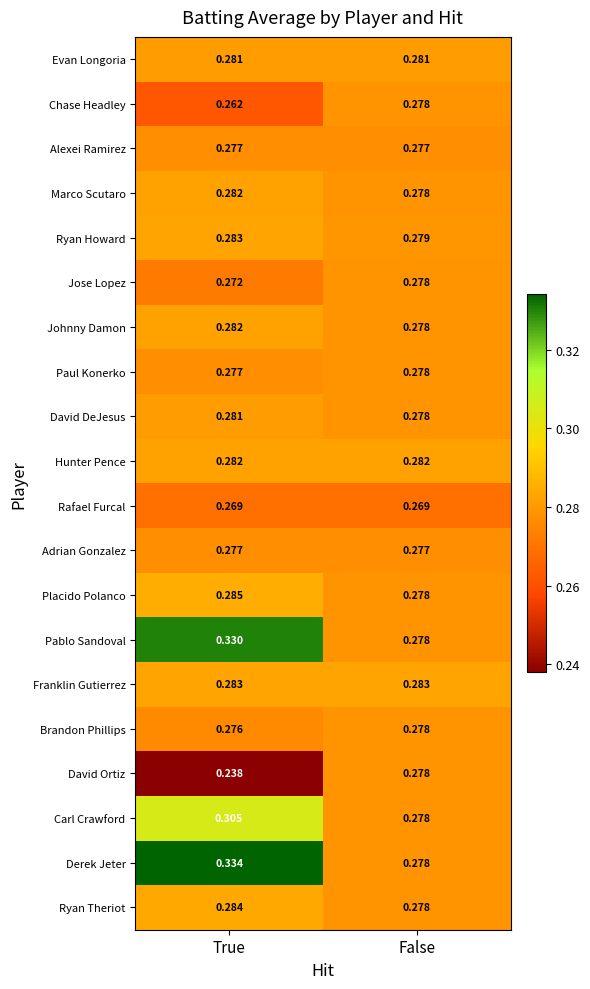

Rank the categories by Jose Lopez value from highest to lowest.

False, True